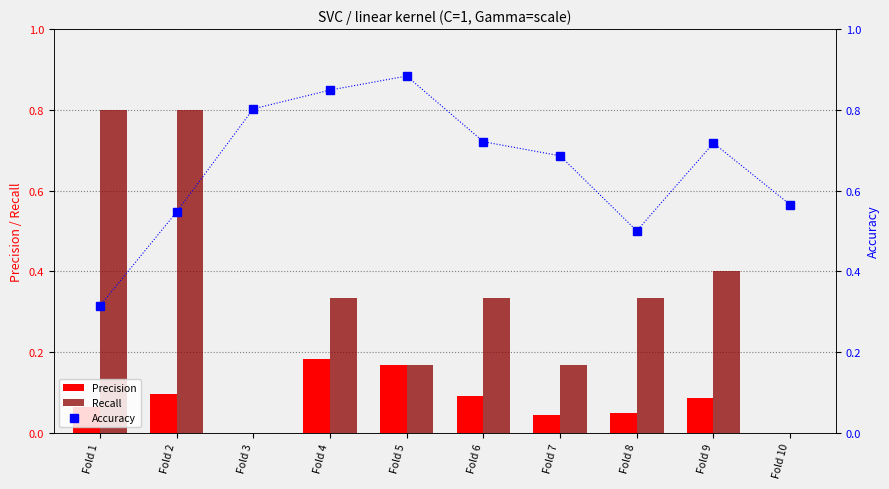

Between Fold 4 and Fold 9, which series saw the biggest shift?

Accuracy